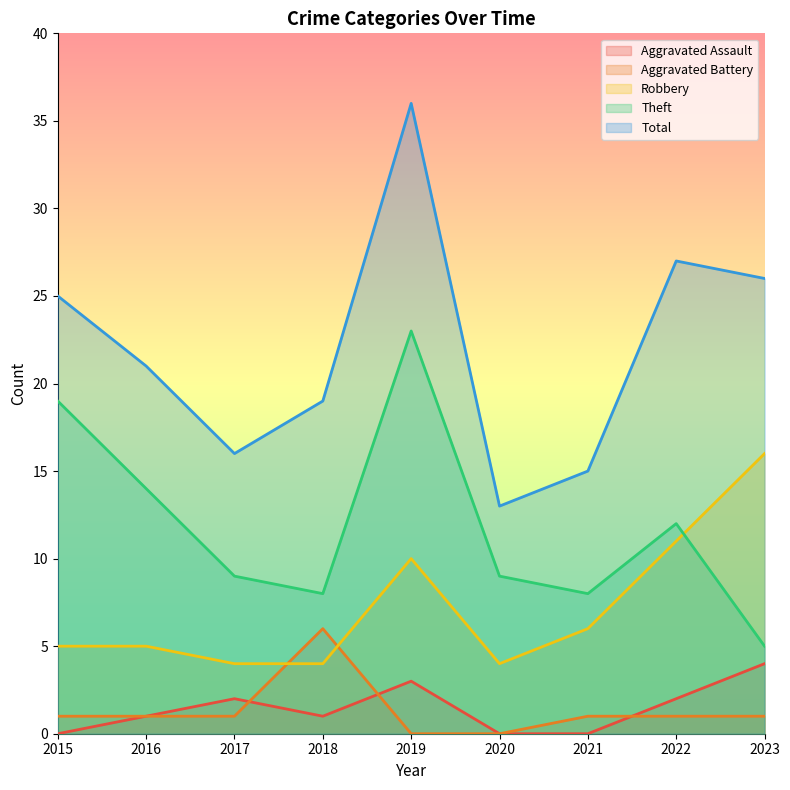

At which category does the chart reach its peak across all series?

2019